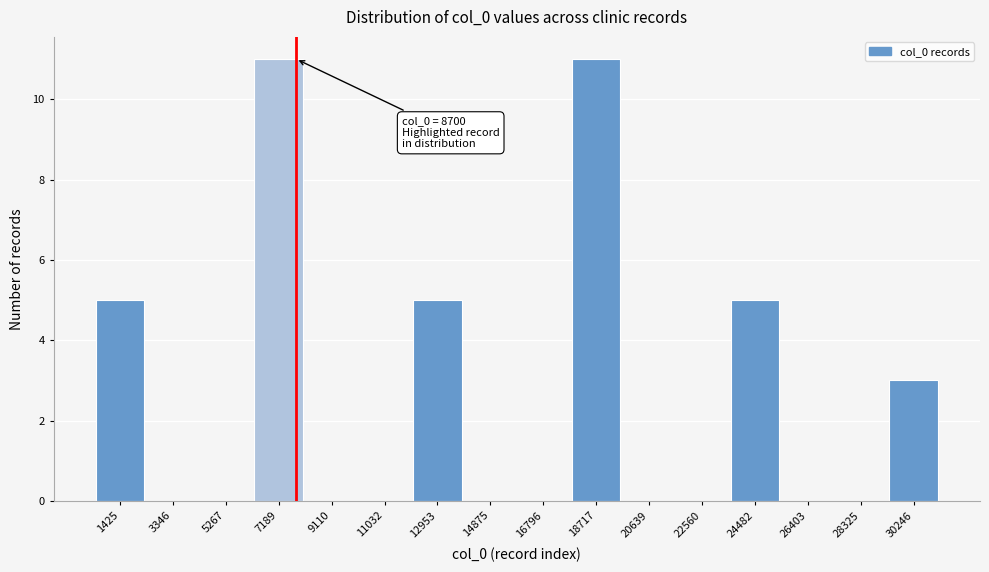

Reading left to right, what are all the values shown in this chart?

1425=5	3346=0	5267=0	7189=11	9110=0	11032=0	12953=5	14875=0	16796=0	18717=11	20639=0	22560=0	24482=5	26403=0	28325=0	30246=3